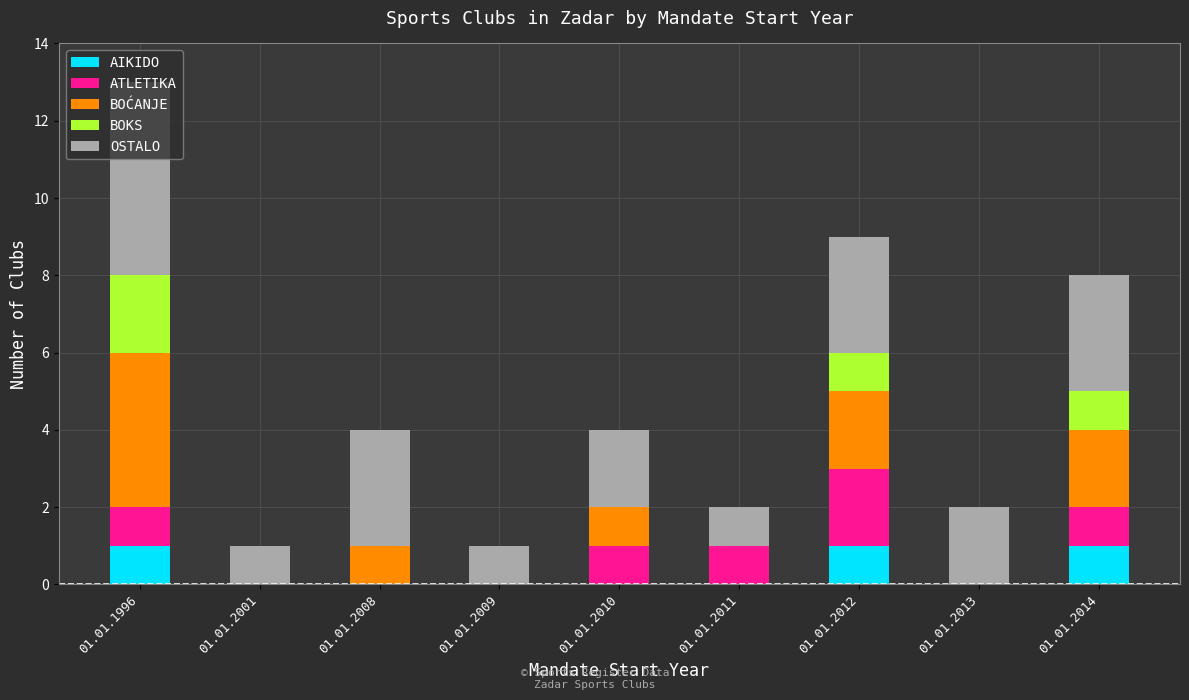

Are the bars grouped side by side (vs. stacked)?

No